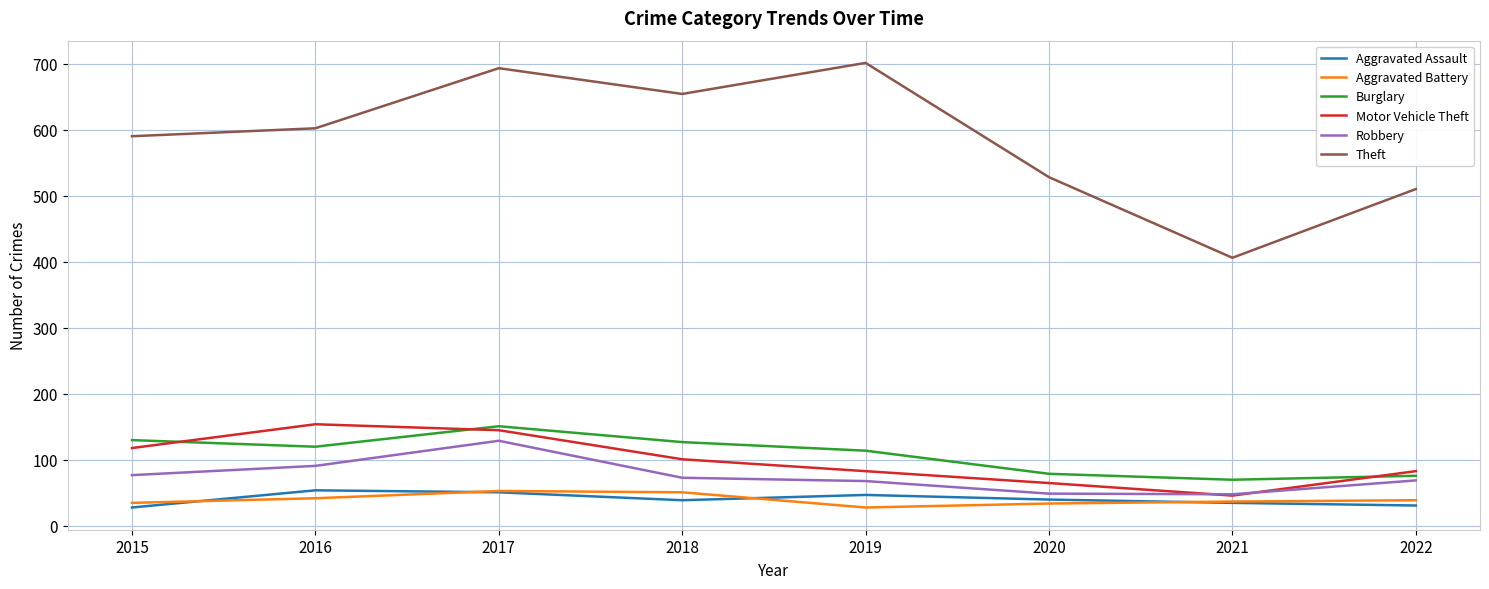

True or false: Burglary has a value of 111 at 2022.

False